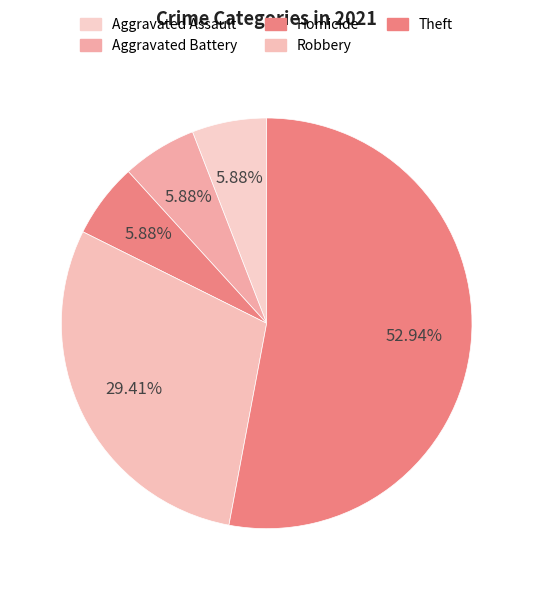

Count the number of slices in the pie.

5